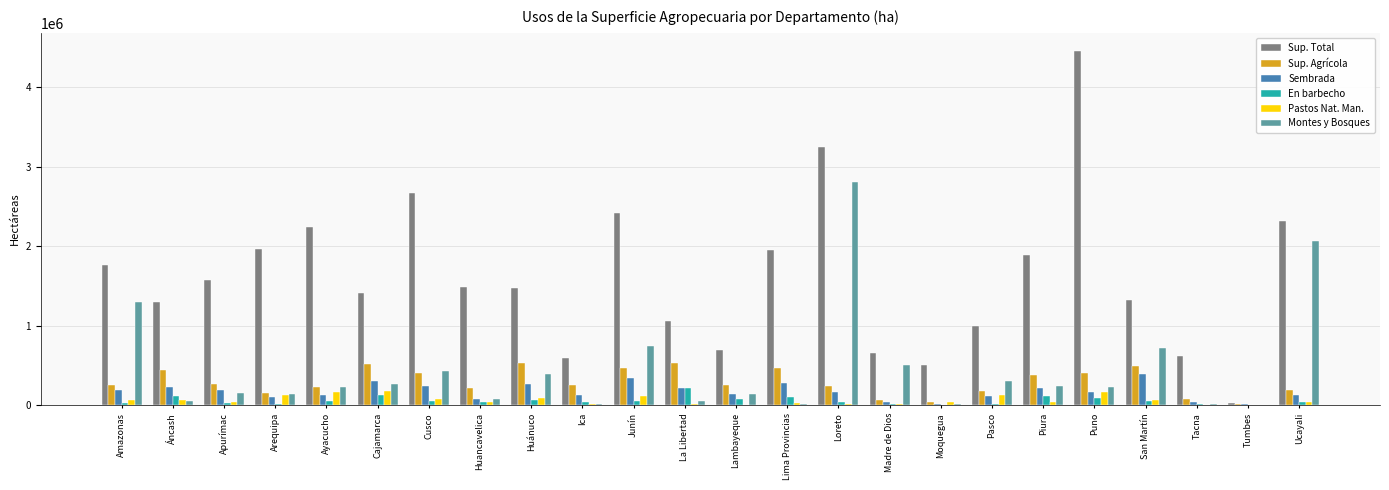

At which category does the chart reach its peak across all series?

Puno